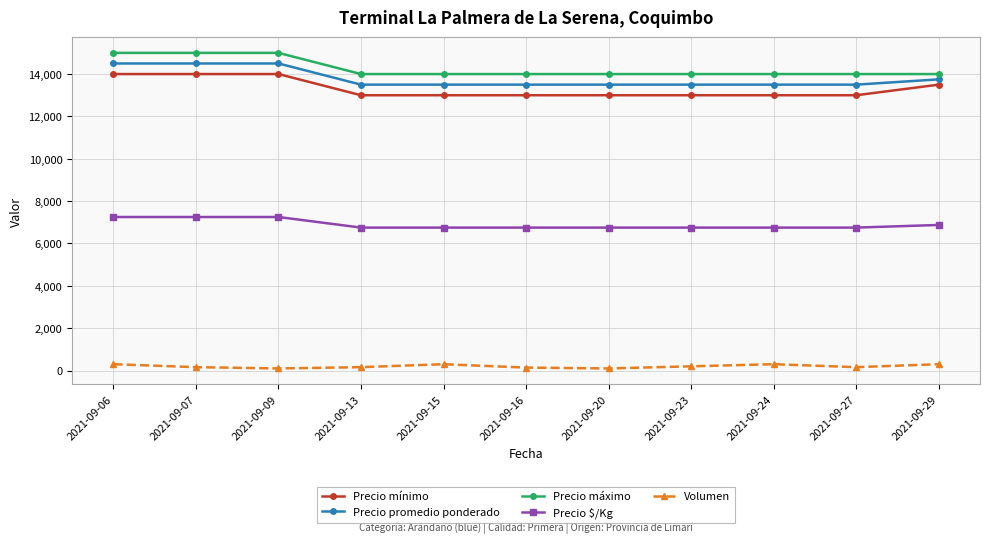

At how many categories does at least one series exceed 2787?

11